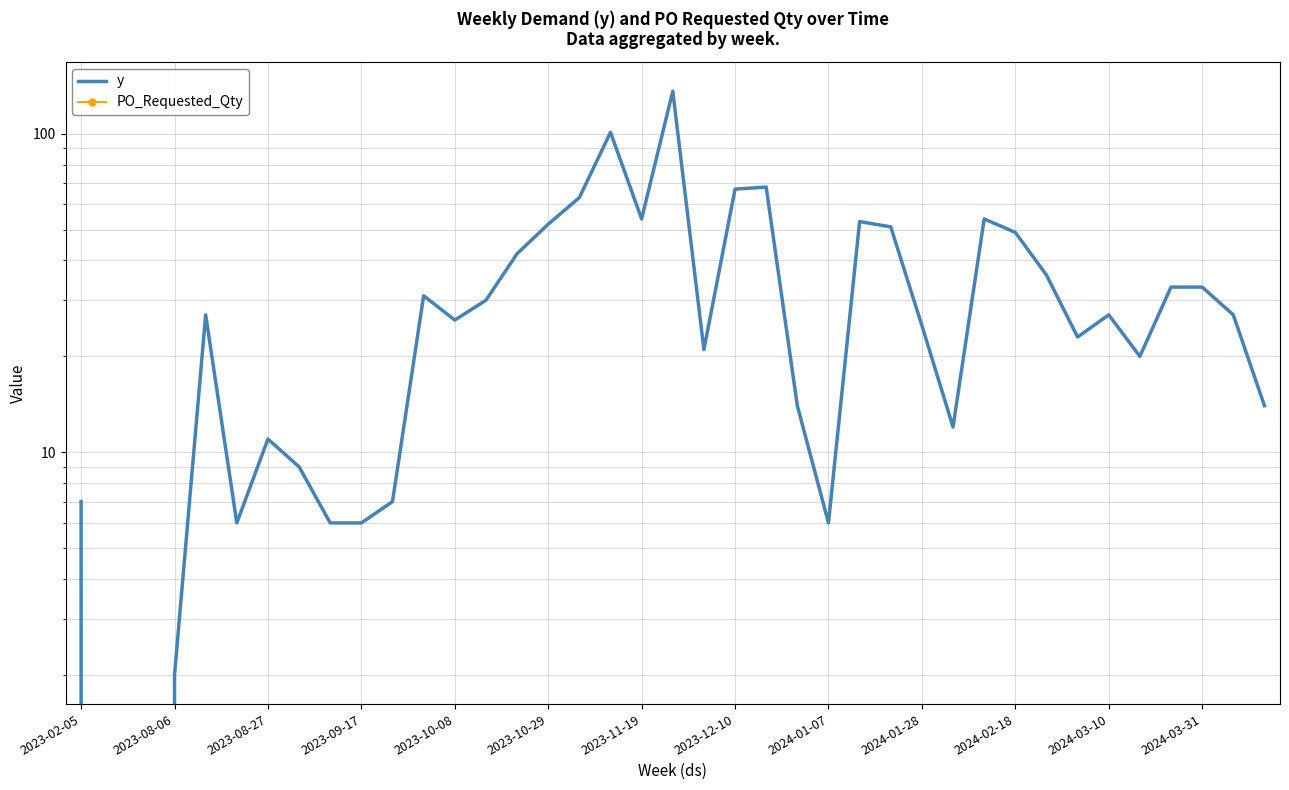

What is the value of the y point at the 39th from the left?

14